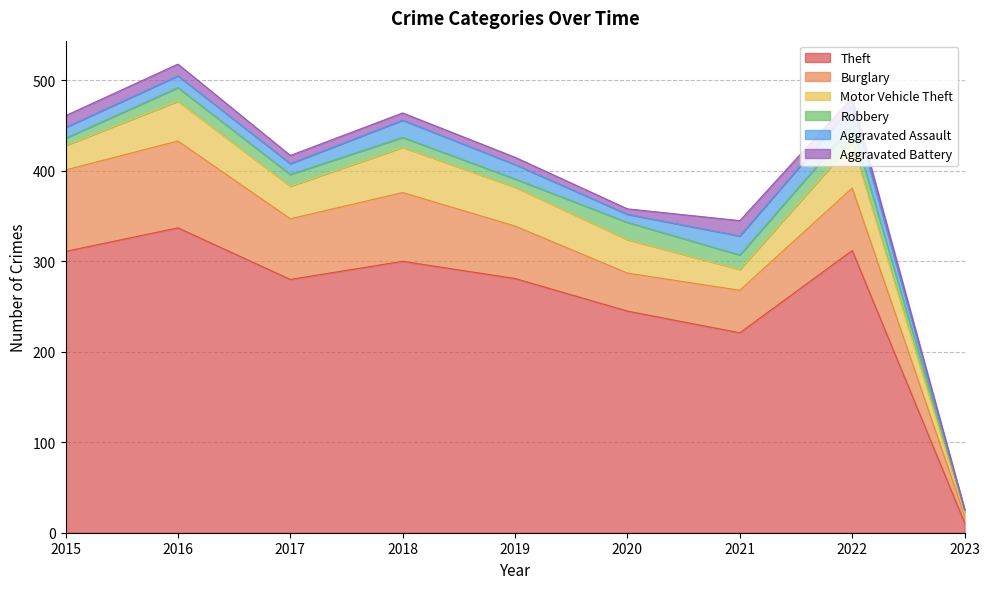

How many series are shown in this chart?

6